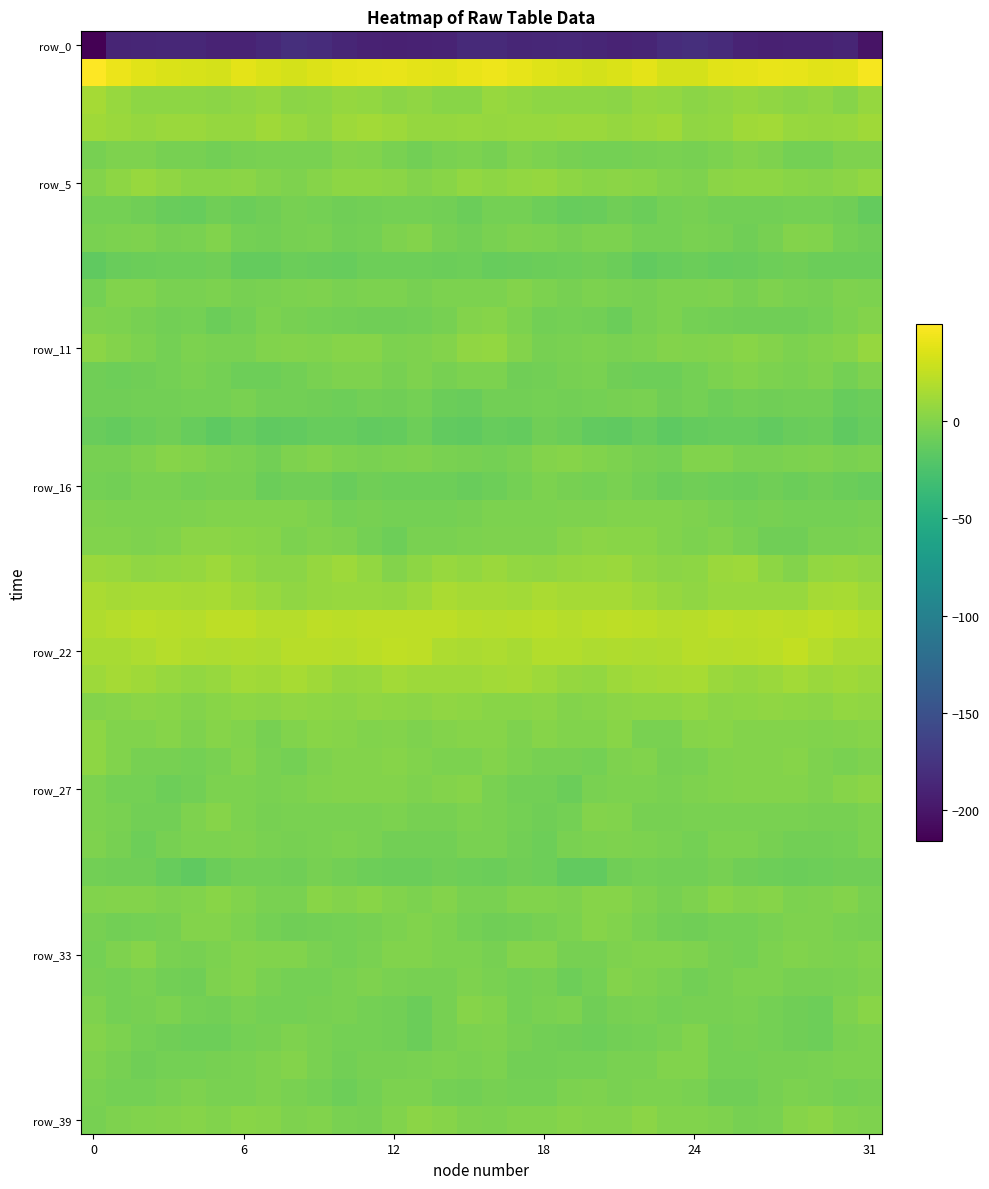

At which category is the sum across all series the highest?

16